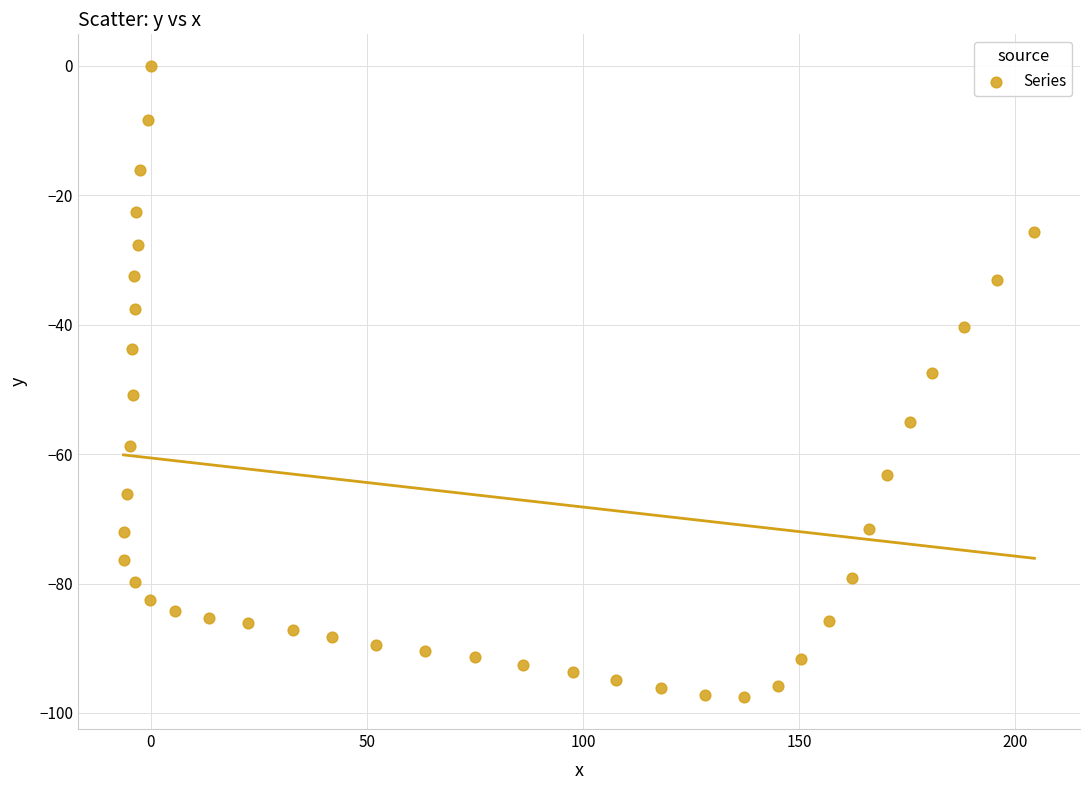

What is the range of X values (max minus min)?

210.7